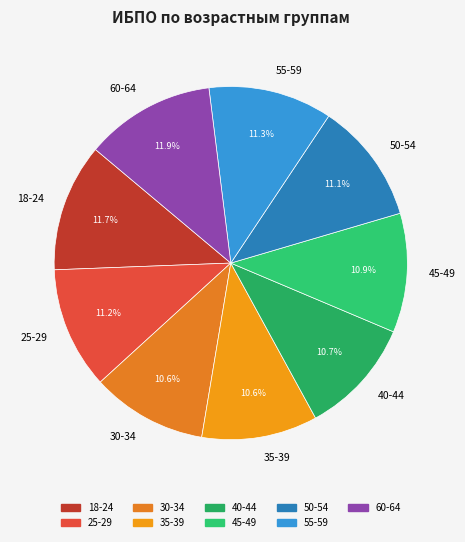

To the nearest percent, what is the combined percentage of 60-64 and 55-59?

23%